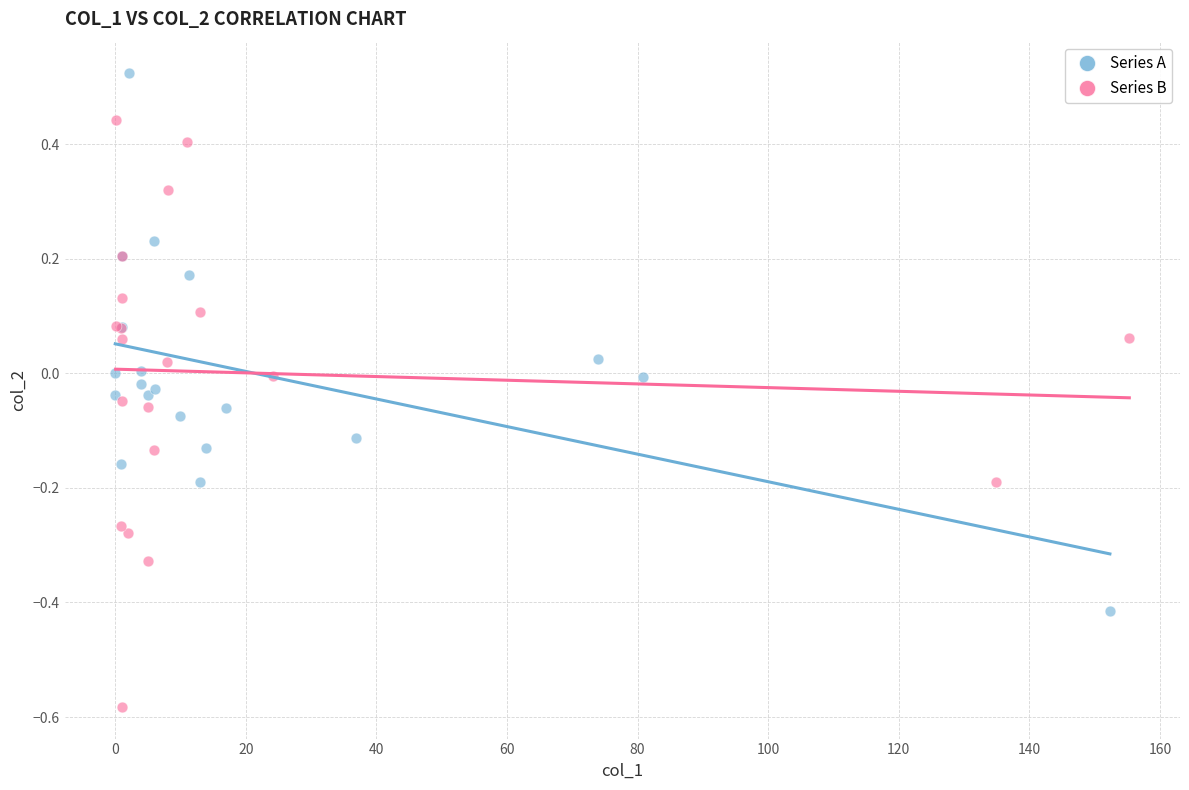

Which series reaches the minimum Y coordinate?

Series B